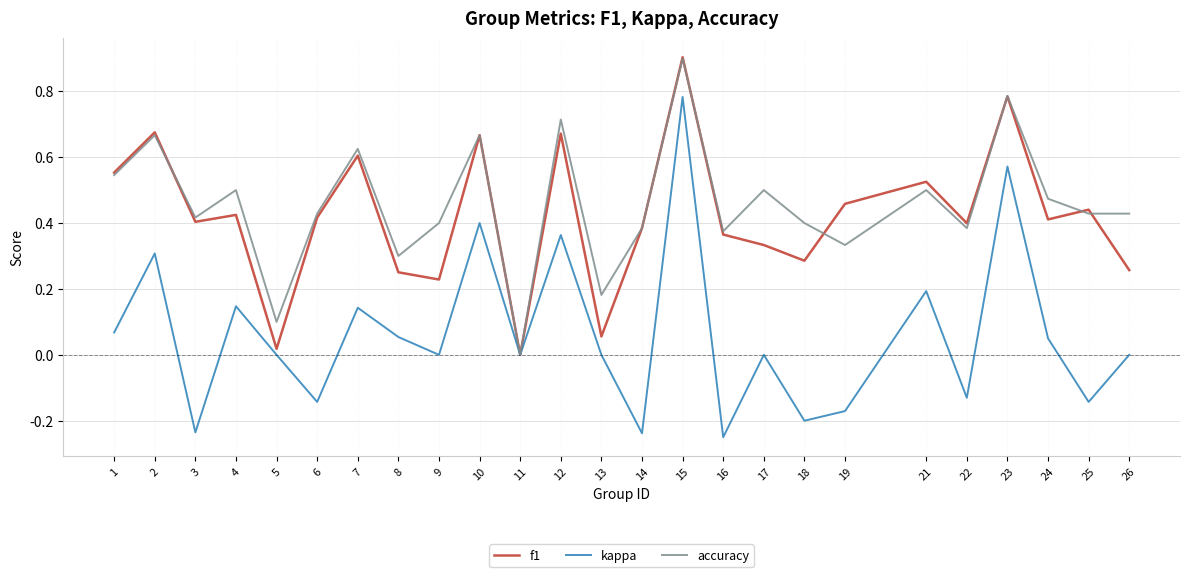

Is the value of kappa at 12 greater than the value of f1 at 3?

No